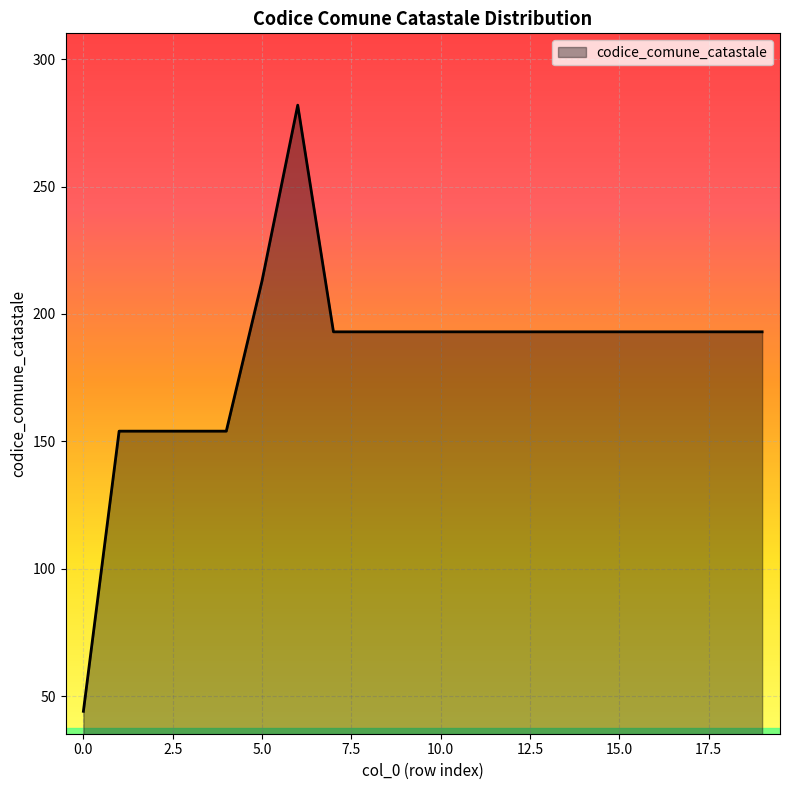

What is the maximum value shown in the chart?

282